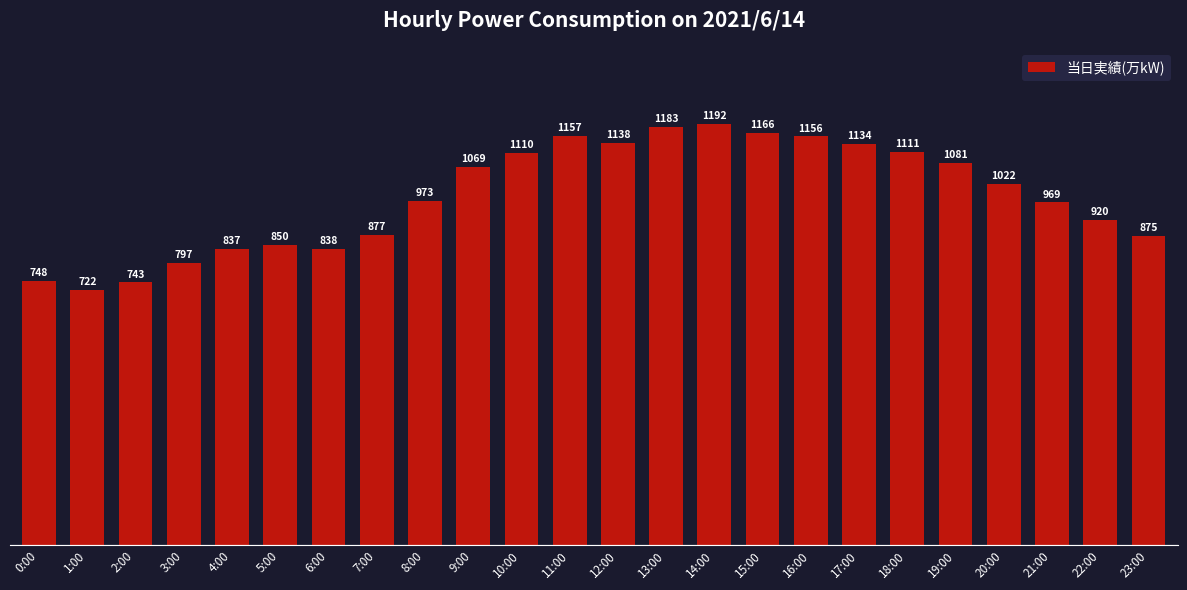

What position from the right is 7:00?

17